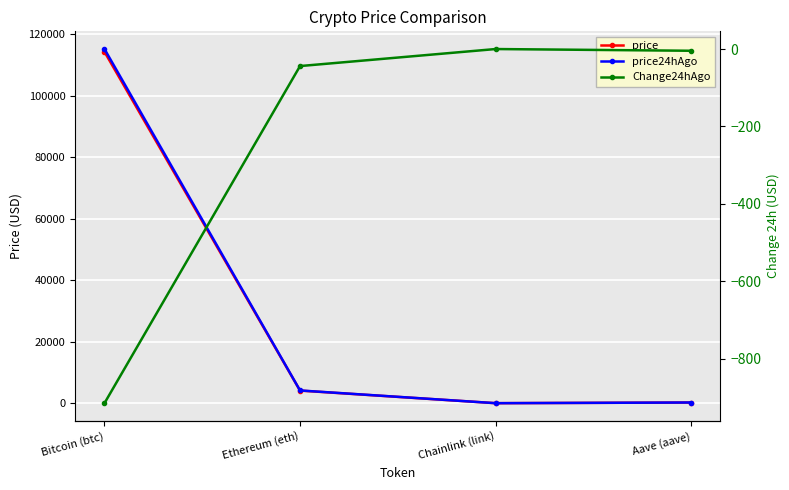

At which category is the sum across all series the highest?

Bitcoin (btc)